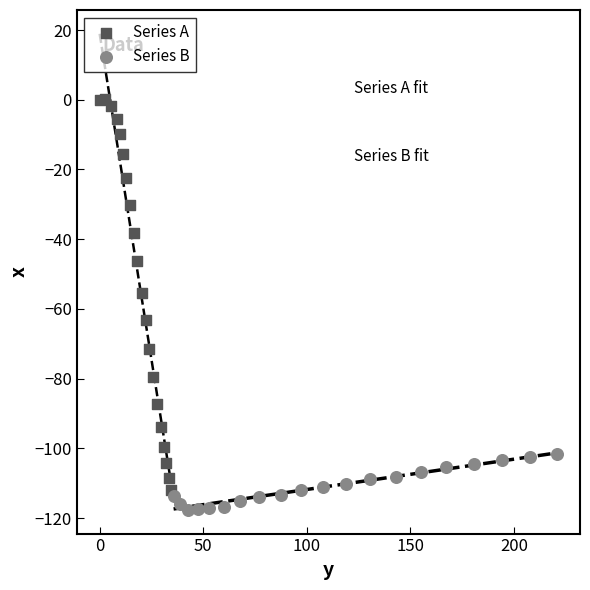

Which series reaches the maximum Y coordinate?

Series A